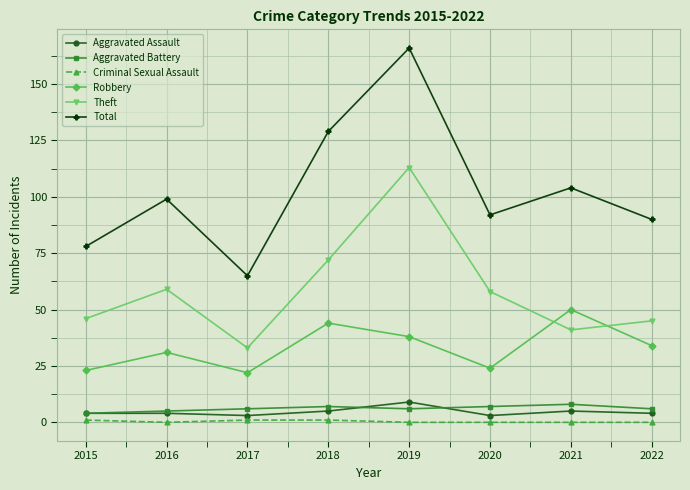

Which category has the highest value in the Theft series?

2019